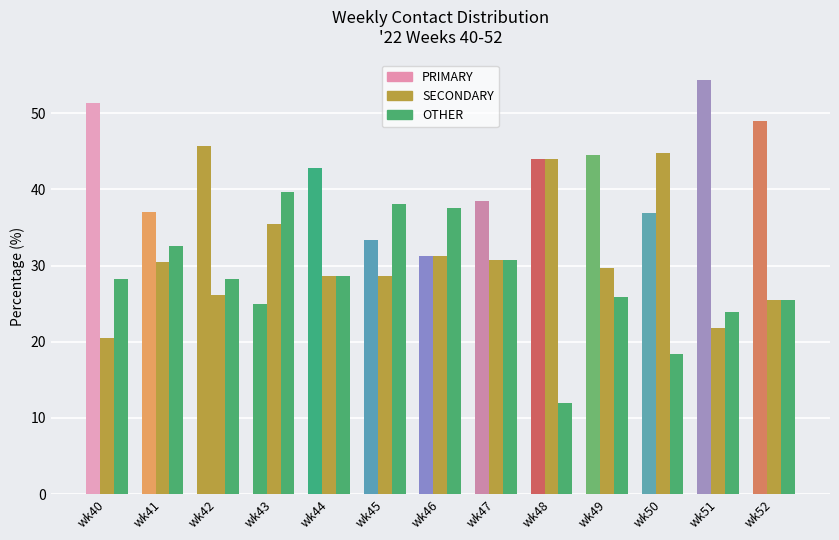

Read the SECONDARY value at wk43.

35.4